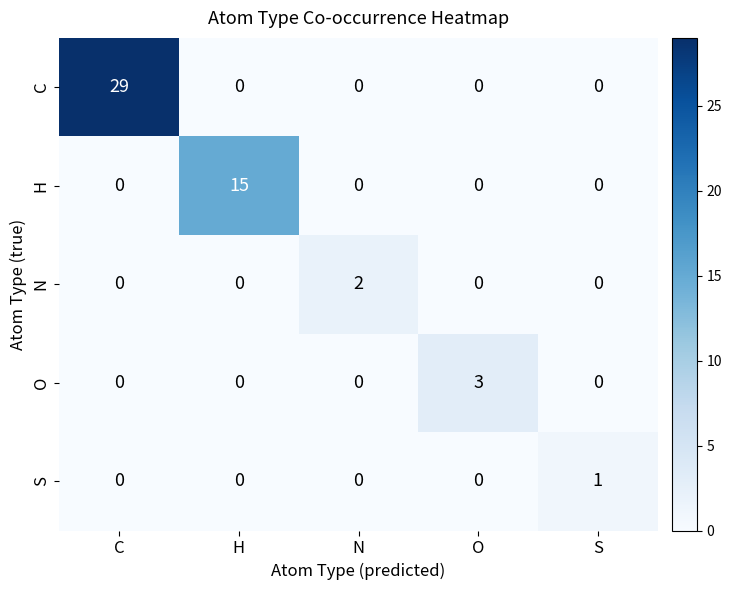

Rank the series by their maximum value, from lowest to highest.

S, N, O, H, C